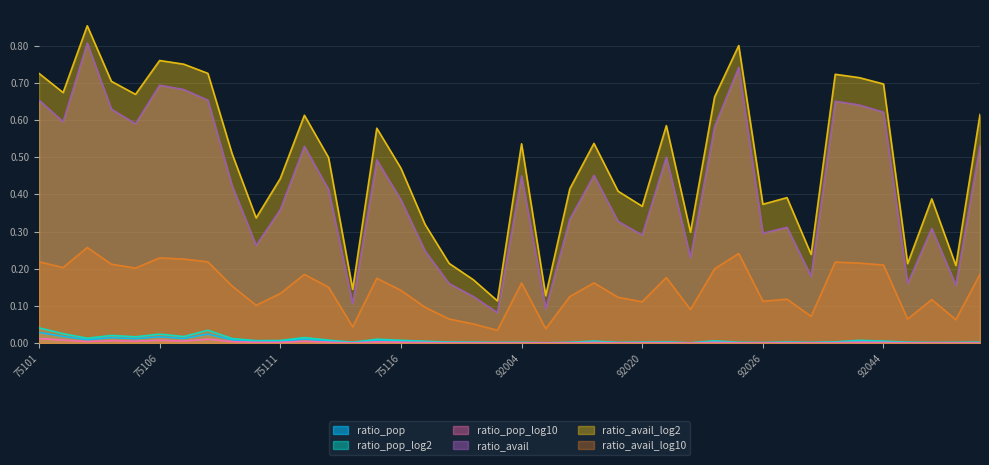

Is it true that ratio_pop_log10 equals 0.0 at 92009?

False